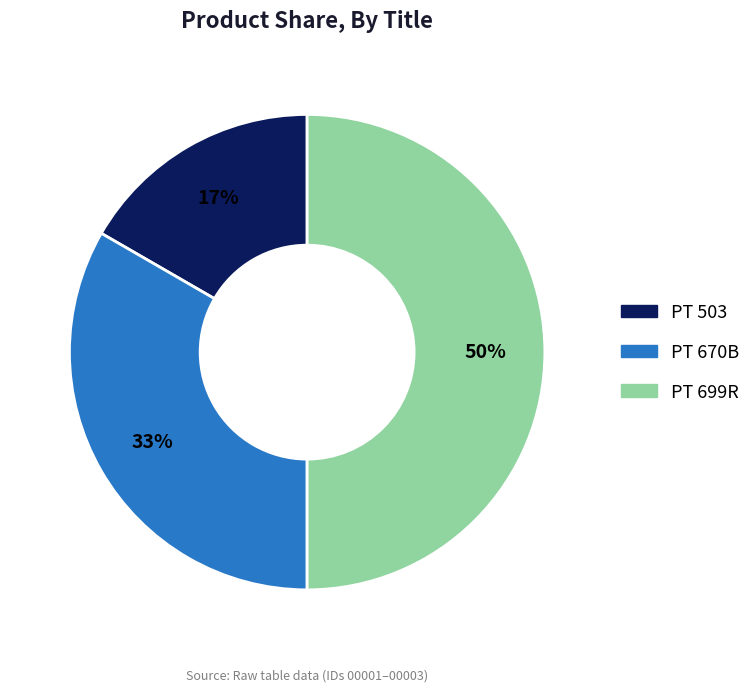

What percentage is the PT 503 slice, to the nearest percent?

17%